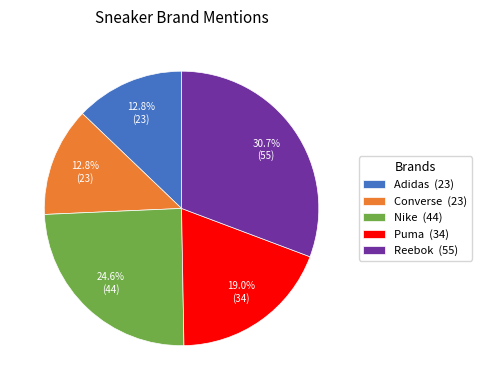

Combined, do Reebok and Nike account for over 50%?

Yes